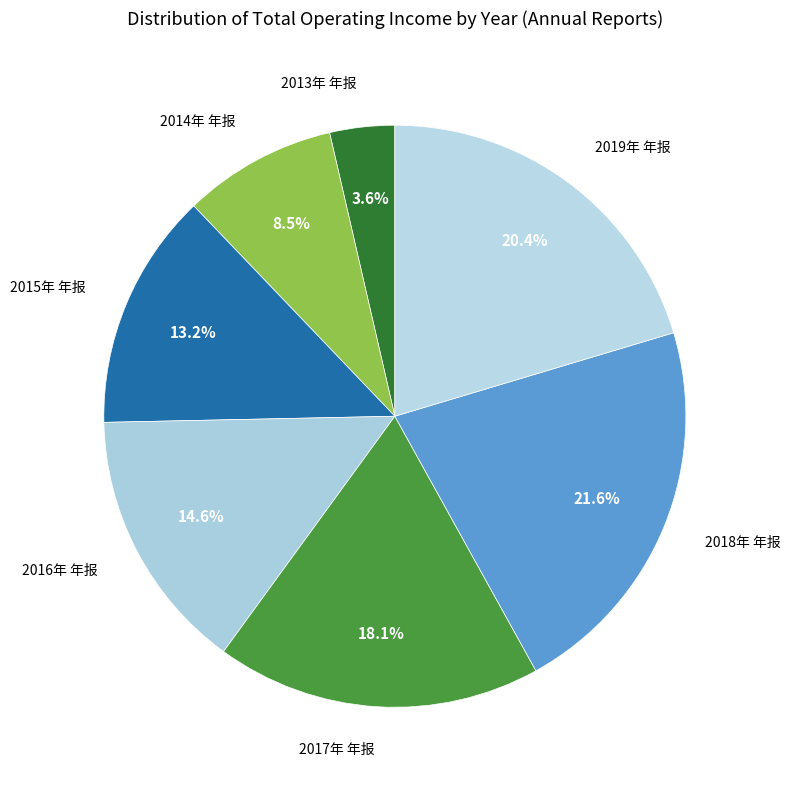

How many slices are in this pie chart?

7